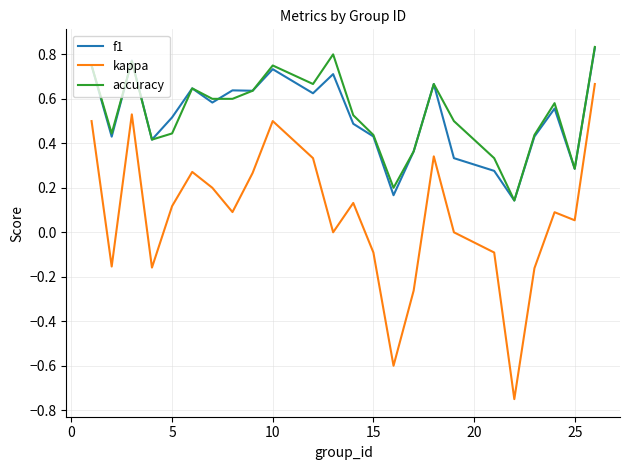

Which series has the largest range (max minus min)?

kappa